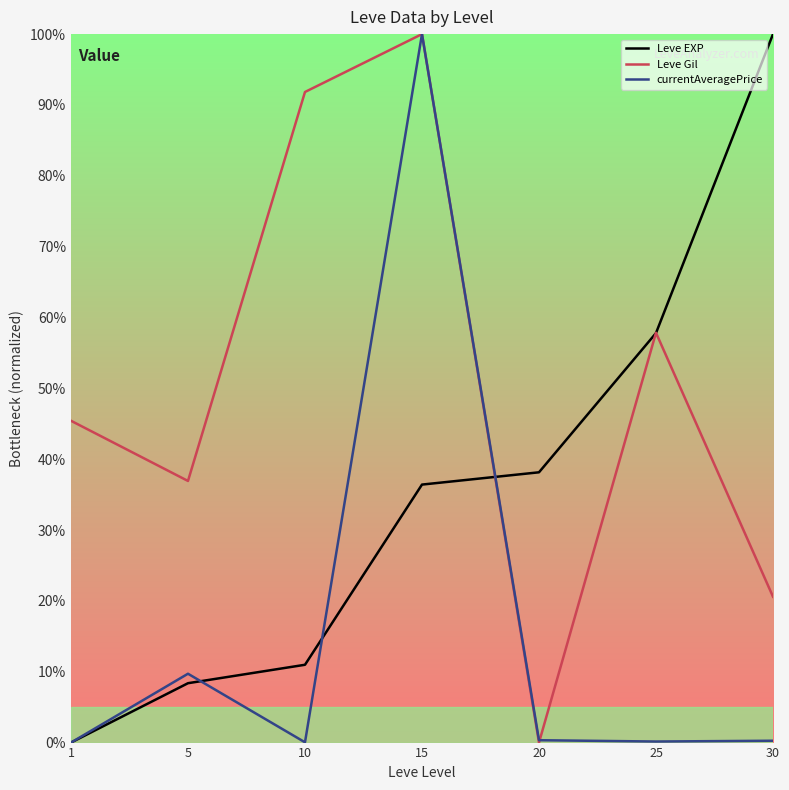

At which label does Leve Gil reach its peak?

15